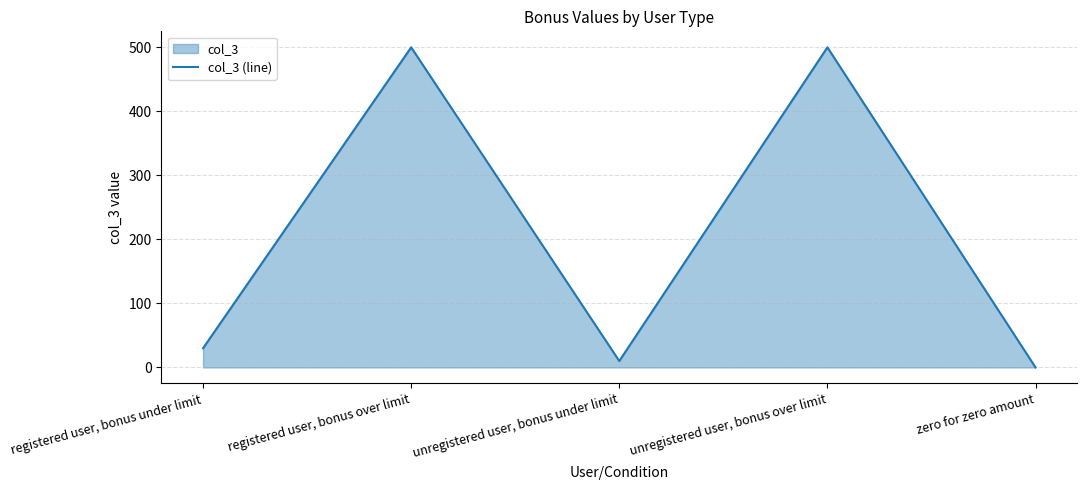

What is the greatest value displayed?

500